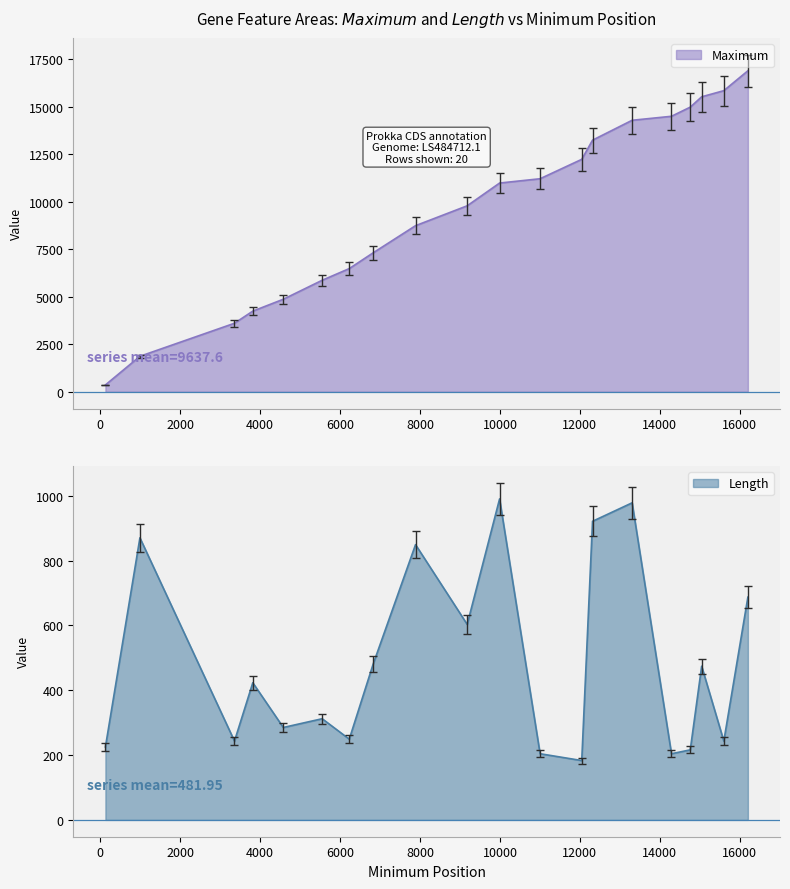

What is the highest value of the Maximum series?

16887